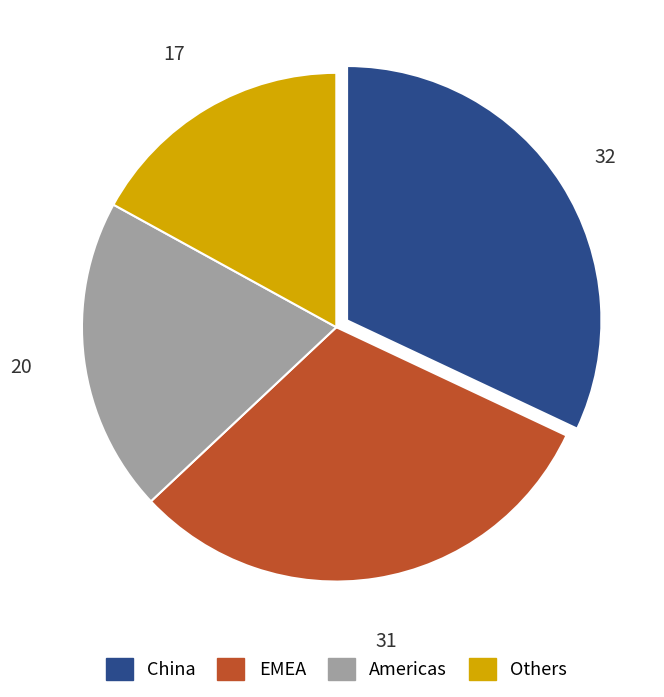

Does any single category account for the majority?

No